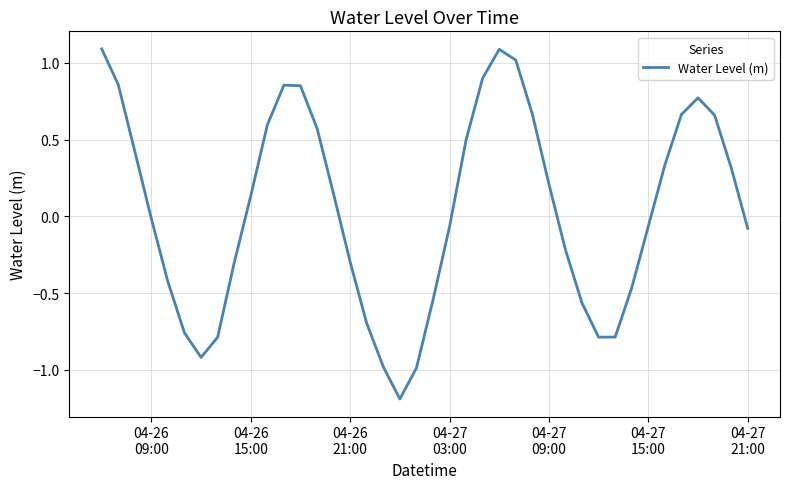

What is the minimum value shown in the chart?

-1.2